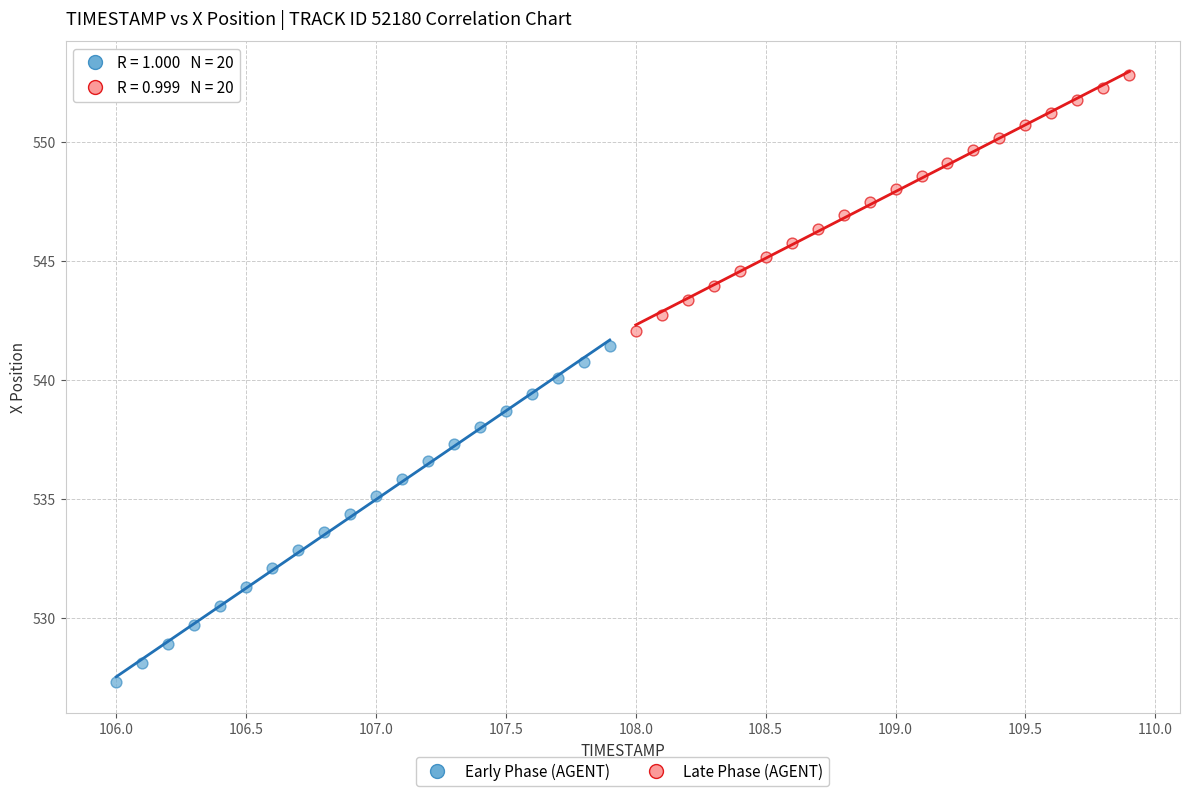

Which series contains the highest Y value?

Late Phase (AGENT)